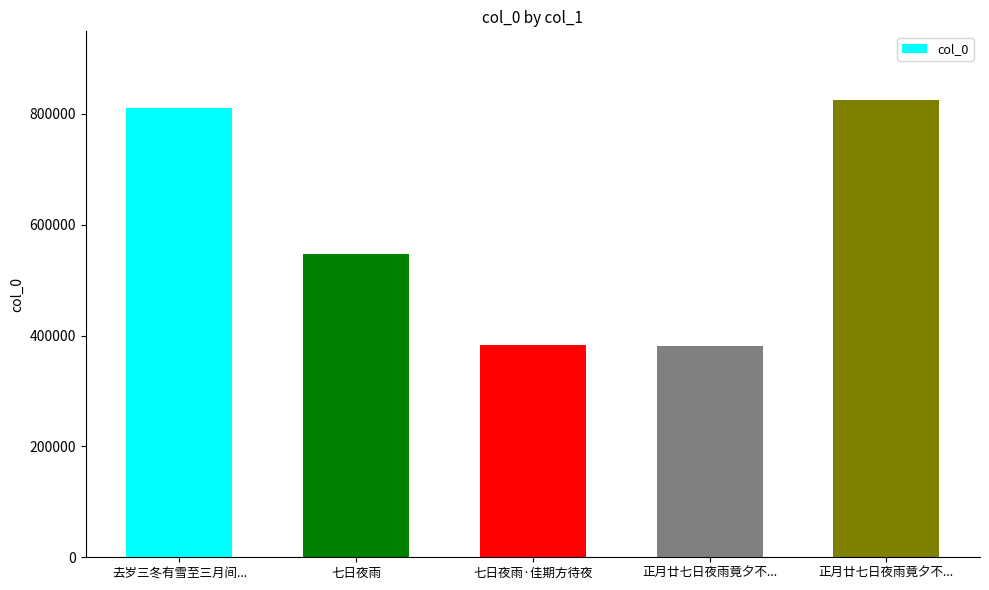

What is the greatest value displayed?

825106